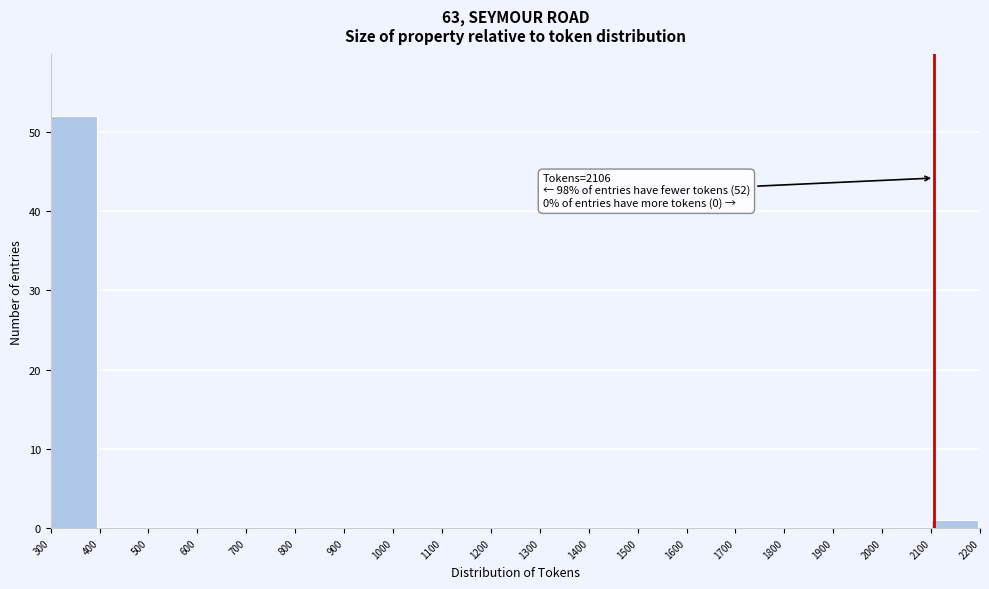

Which range on the x-axis has the tallest bar?

300 to 400